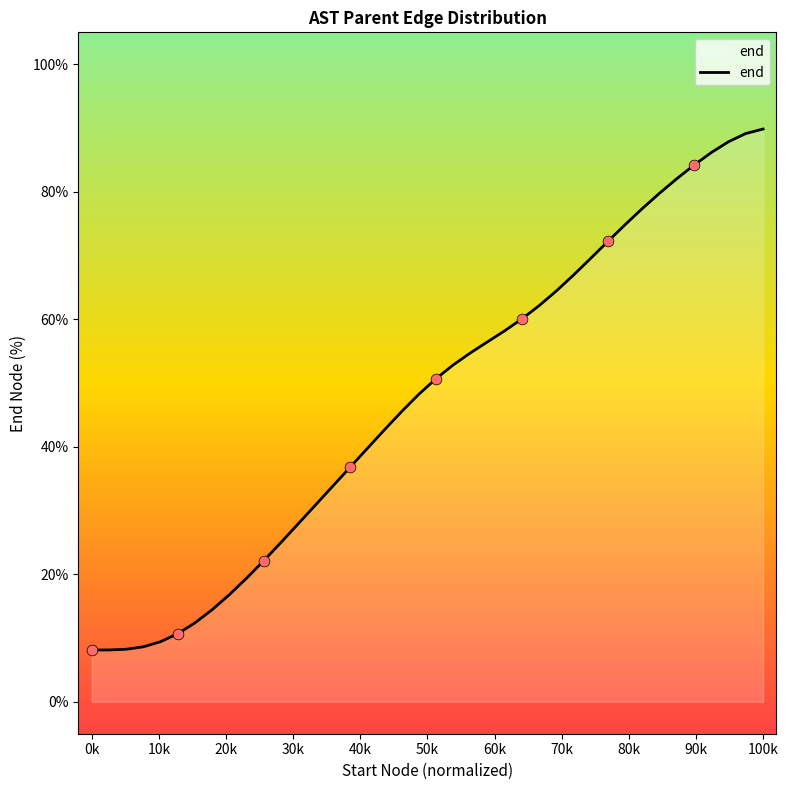

What is the difference between the maximum and minimum values?

81.7